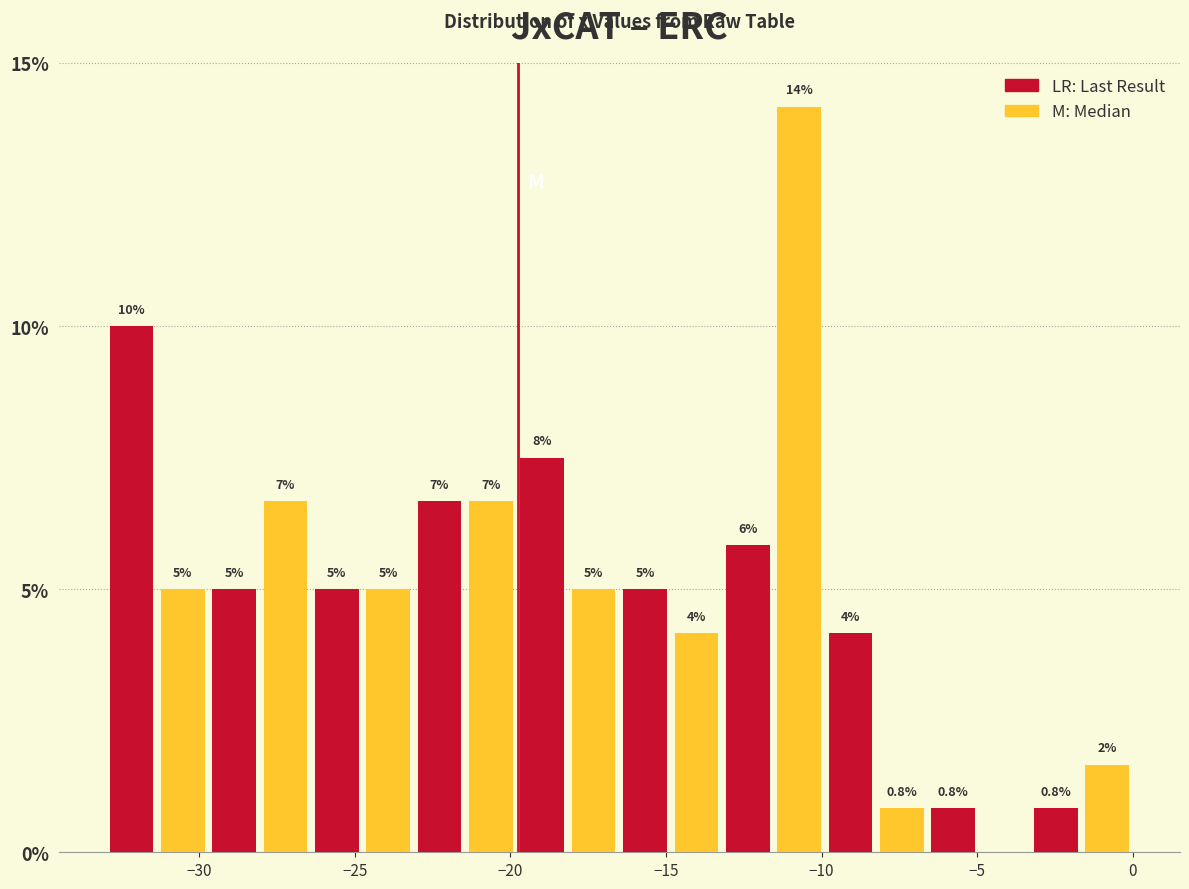

Around what value on the x-axis is the tallest bar? Give the approximate position of its centre, as read against the axis.

-10.5